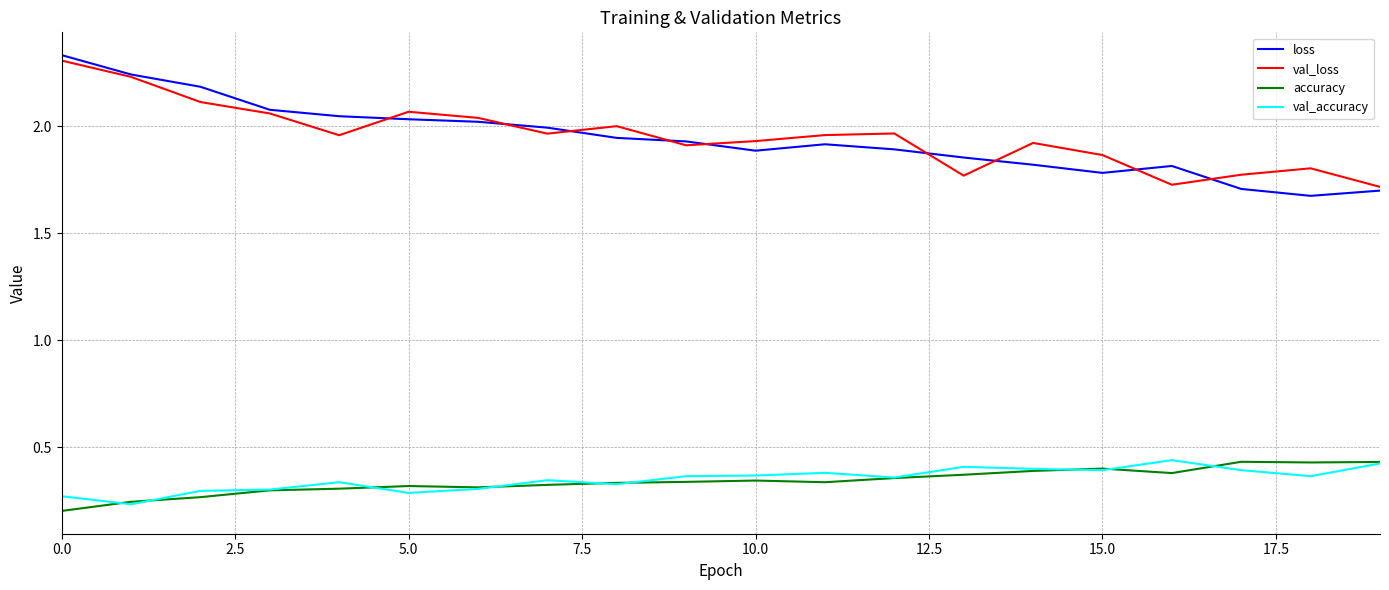

In accuracy, how many points are lower than both neighbors (excluding endpoints)?

4